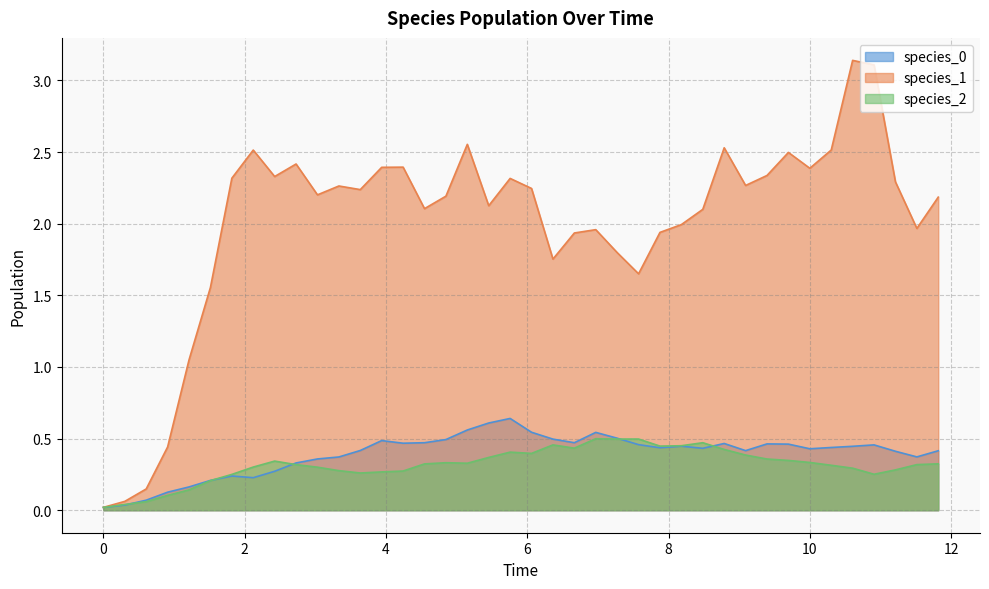

What are all the series names shown in the legend?

species_0, species_1, species_2